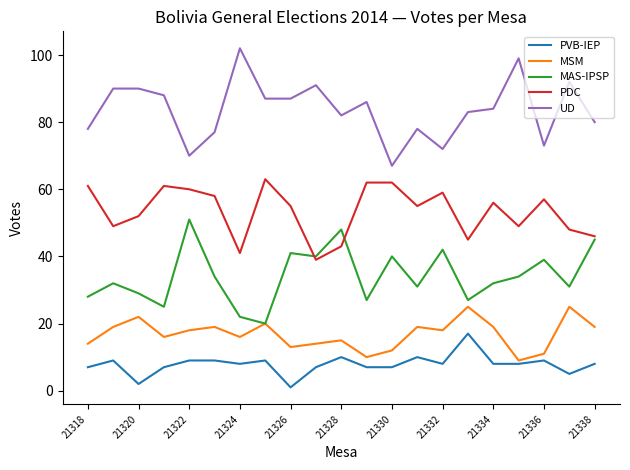

True or false: PVB-IEP and MAS-IPSP intersect in this chart.

False